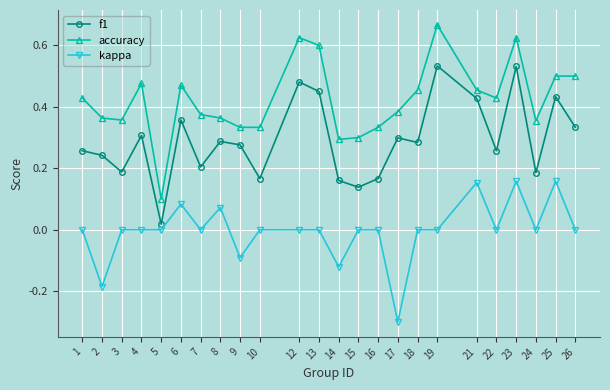

True or false: kappa and f1 cross at least once.

False